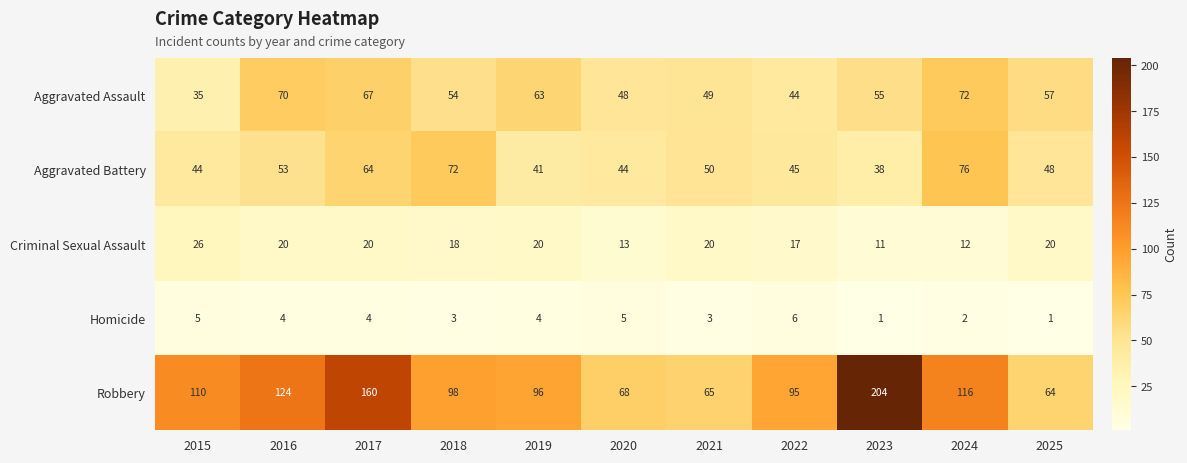

Which category has the highest value in the Criminal Sexual Assault series?

2015